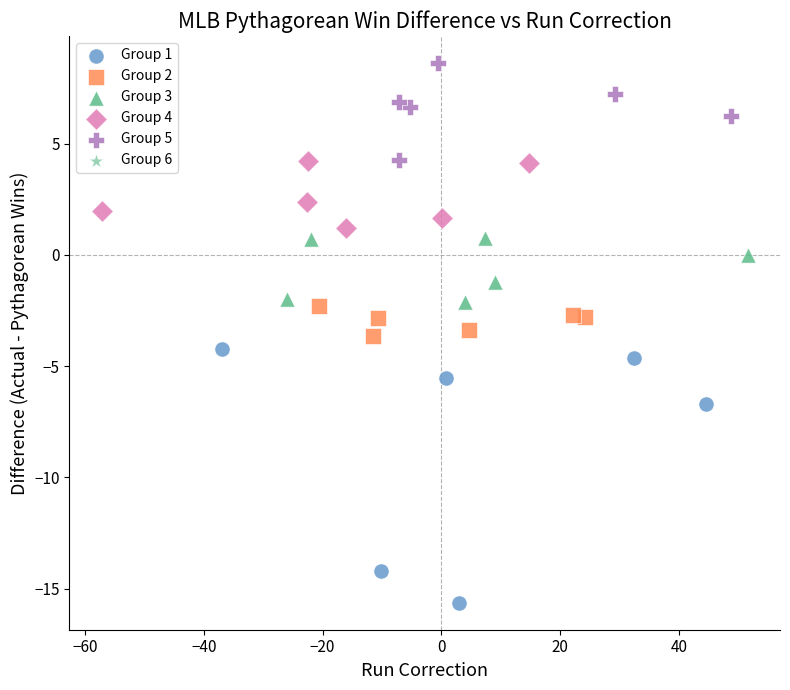

Which series reaches the maximum Y coordinate?

Group 5